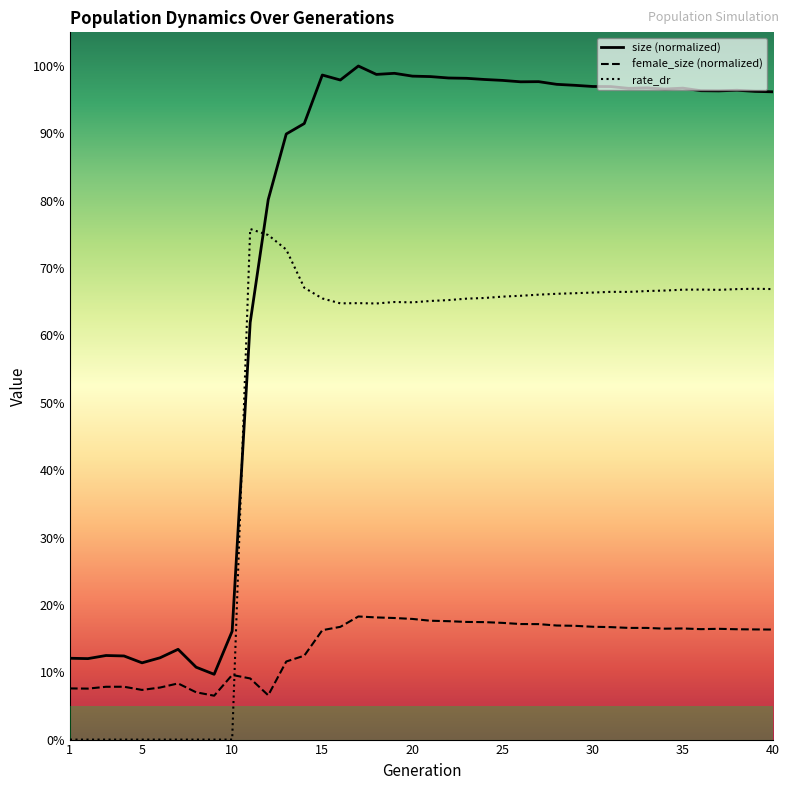

Which series has the widest spread of values?

size (normalized)